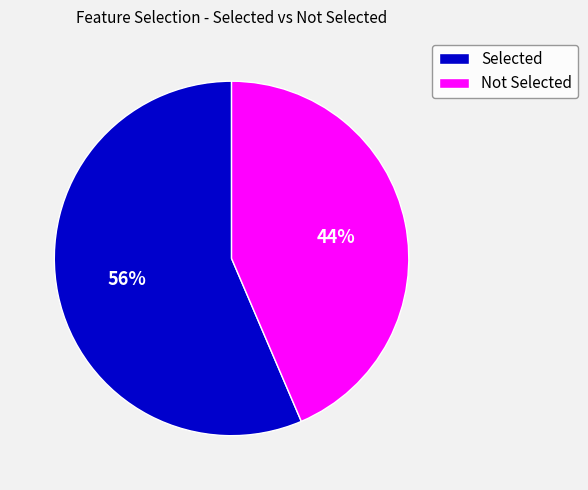

The Not Selected slice represents 44% of the pie. True or false?

True